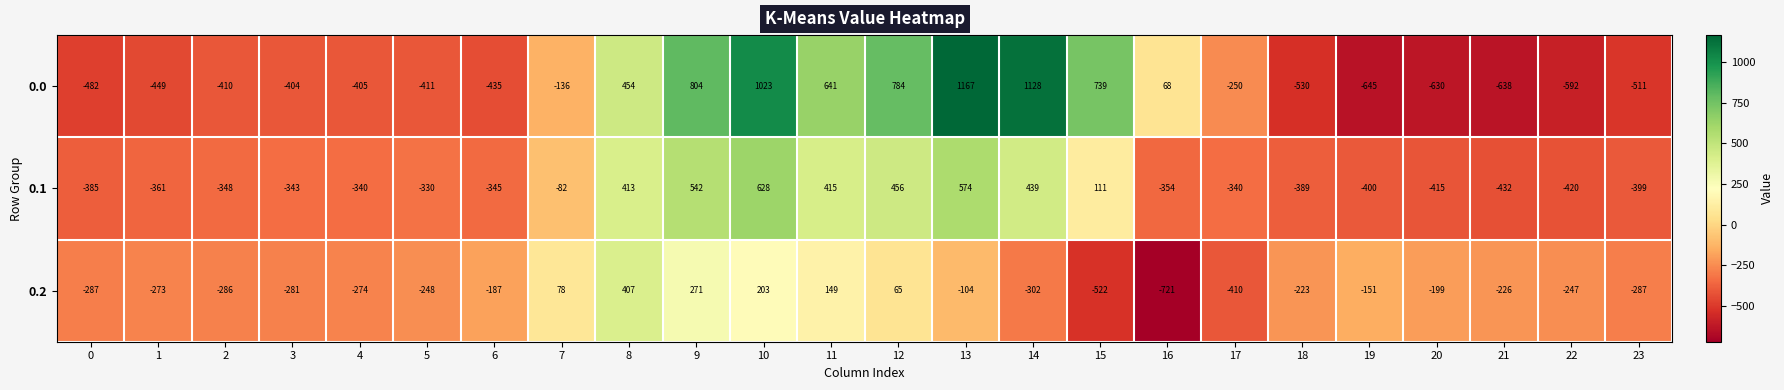

Which label corresponds to the largest value in the chart?

13